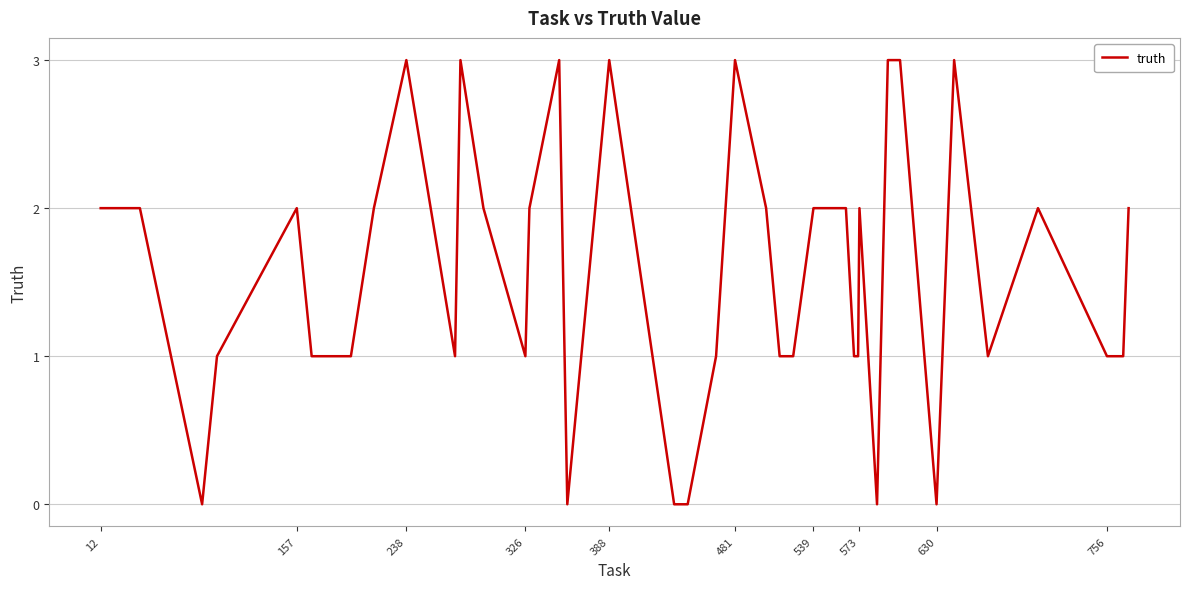

What is the maximum value shown in the chart?

3